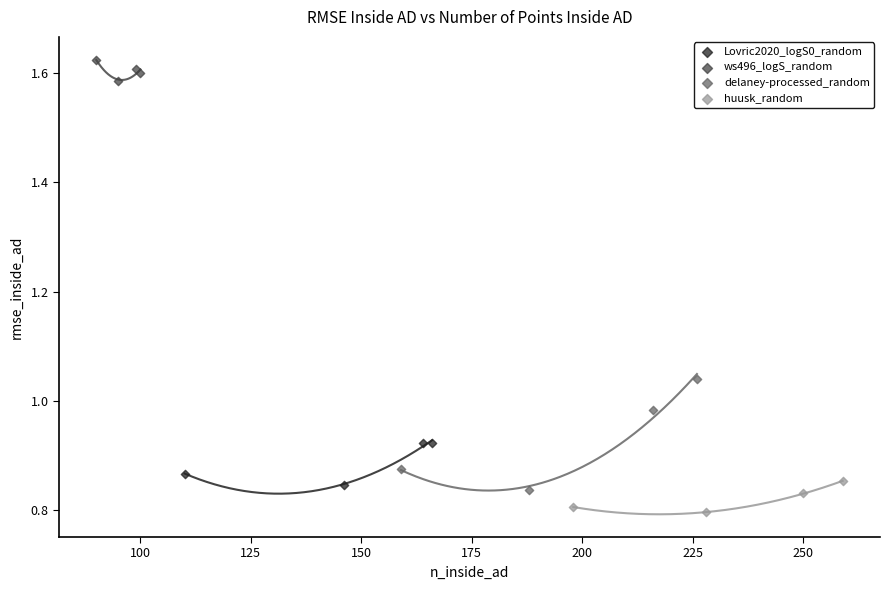

Which series contains the lowest Y value?

huusk_random